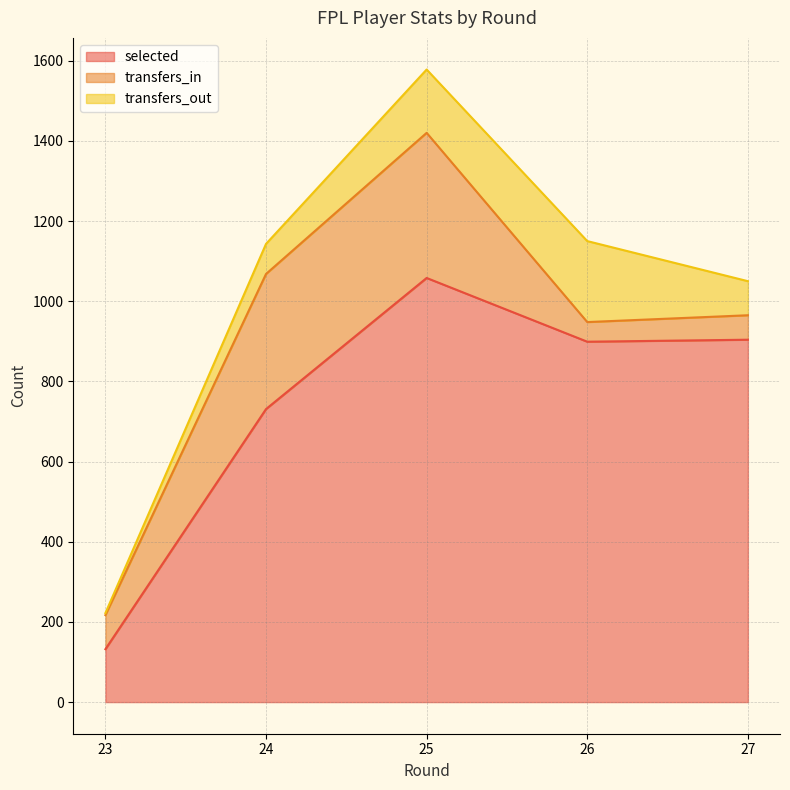

What is the minimum value for selected?

132